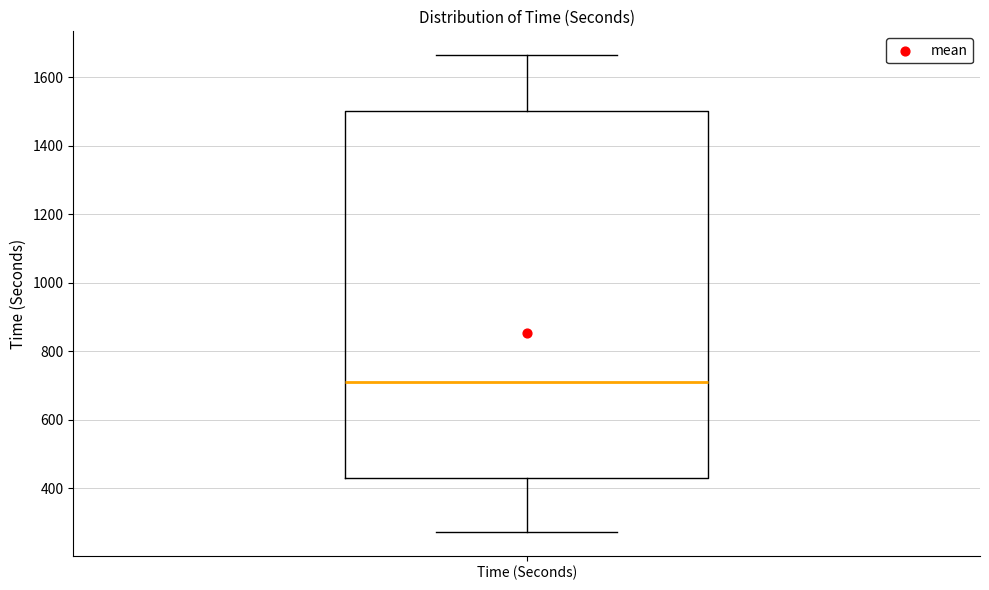

Transcribe this box plot: give where the median line is, the range the box spans, and where the two whiskers end, as read against the y-axis. The values are not printed on the chart, so give them approximately, as read against the axis.

median 720, box 440 to 1500, whiskers 280 to 1660